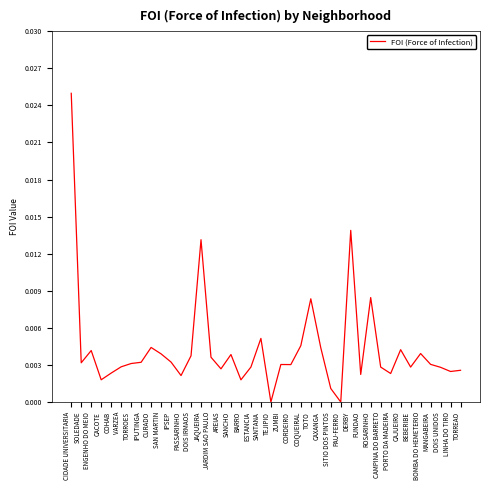

The value at DOIS UNIDOS is 0.0. True or false?

True